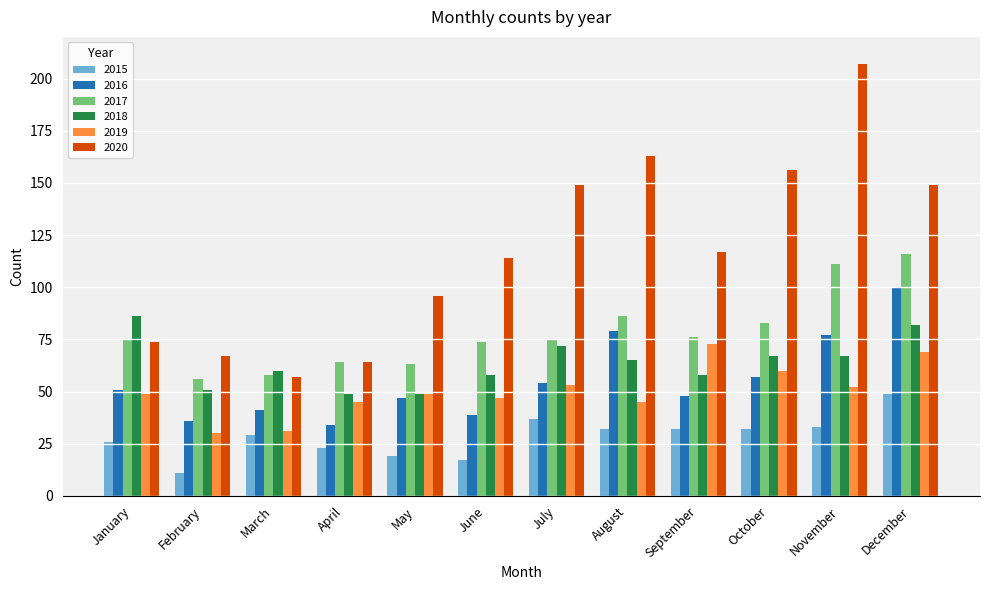

At which label does 2020 first exceed 117?

July